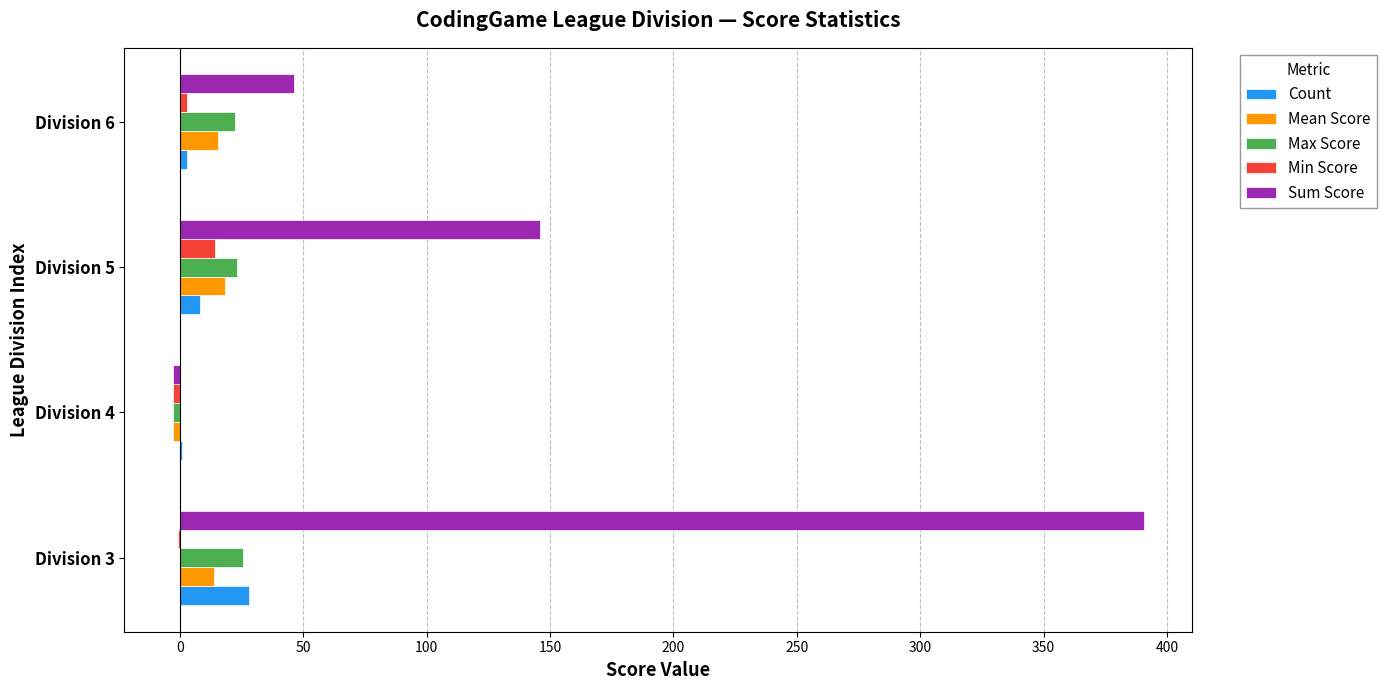

Which series has the largest total across all categories?

Sum Score